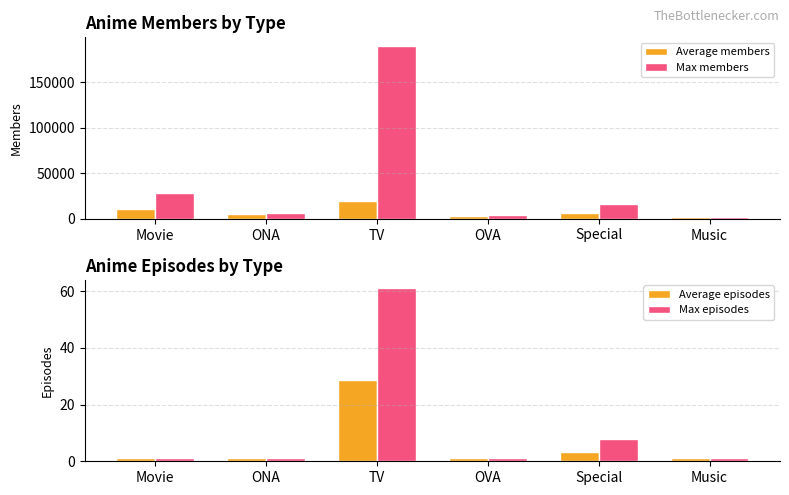

What is the sum of the Average members values at TV and ONA?

24624